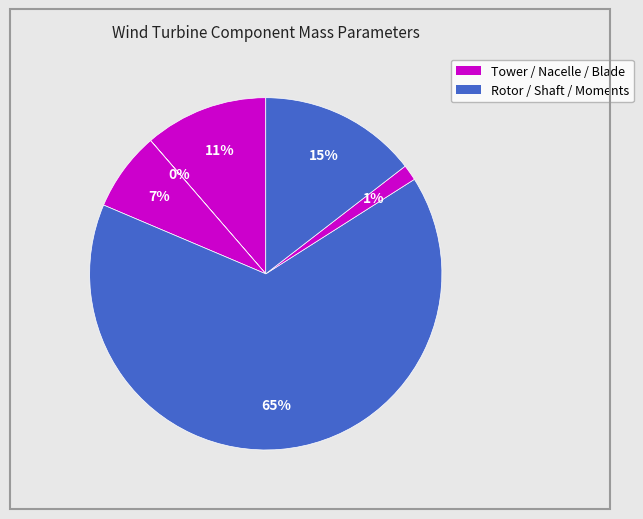

Is there any slice that represents more than half of the pie?

Yes